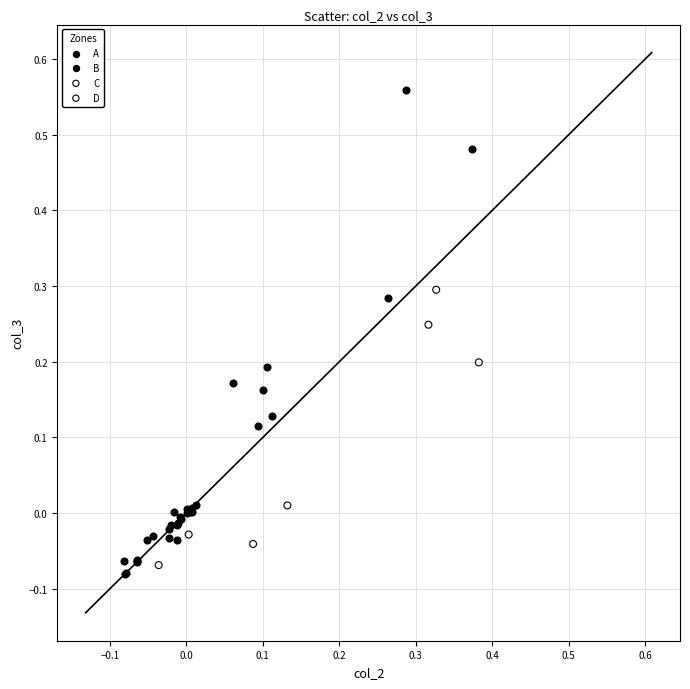

Which series has the largest Y range (max minus min)?

B